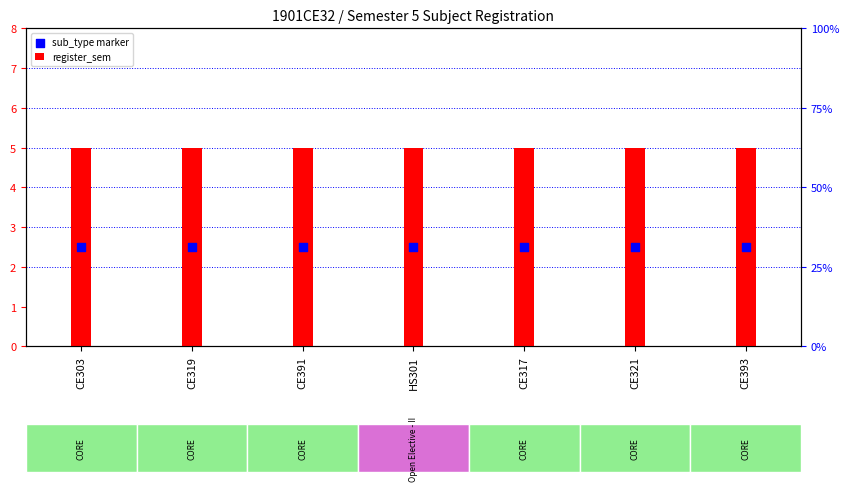

Which series has the largest total across all categories?

register_sem